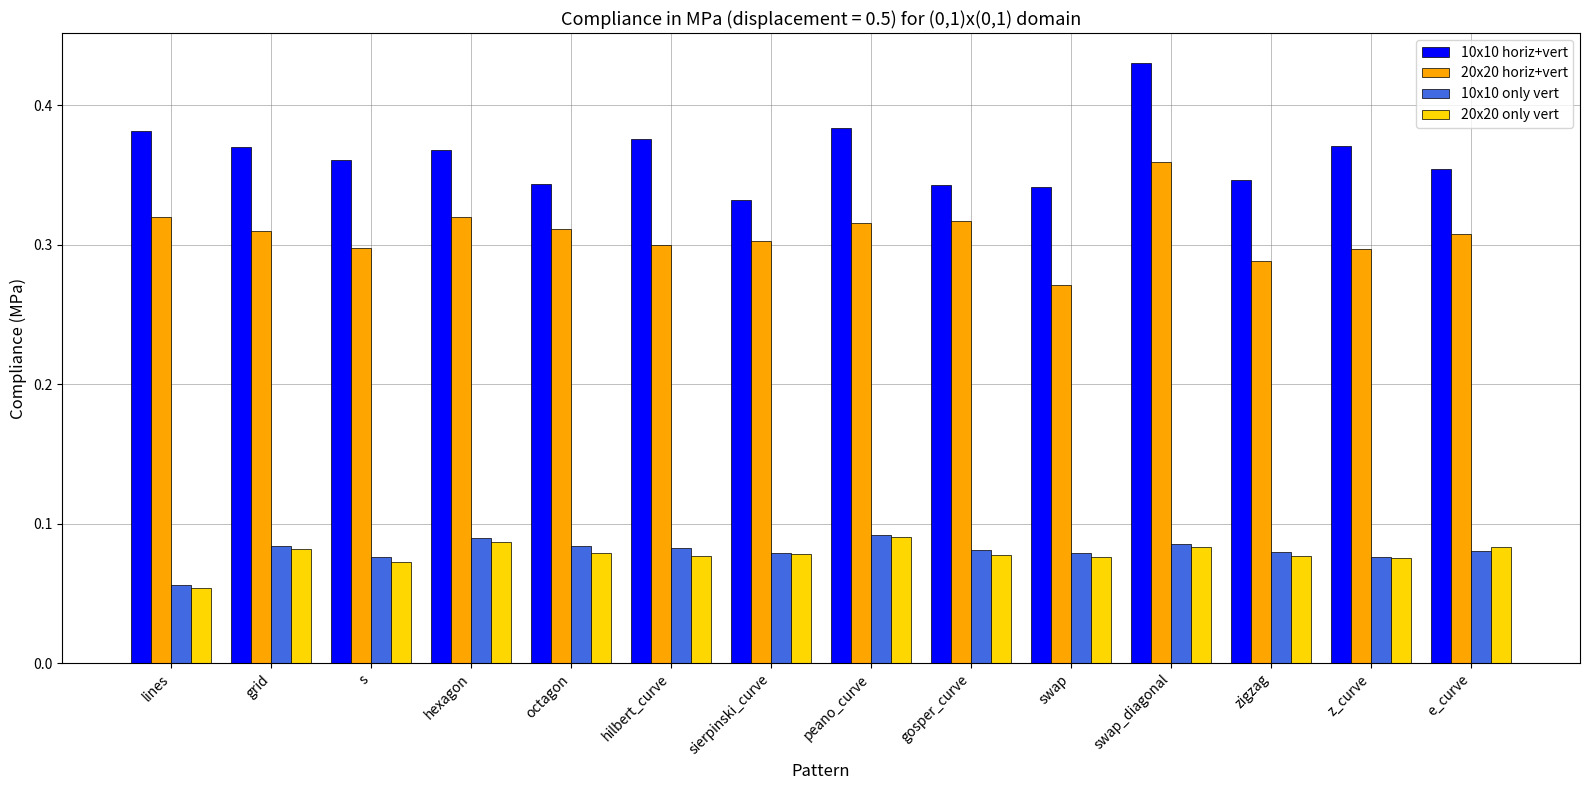

The 20x20 horiz+vert series shows 0.5 at sierpinski_curve. True or false?

False